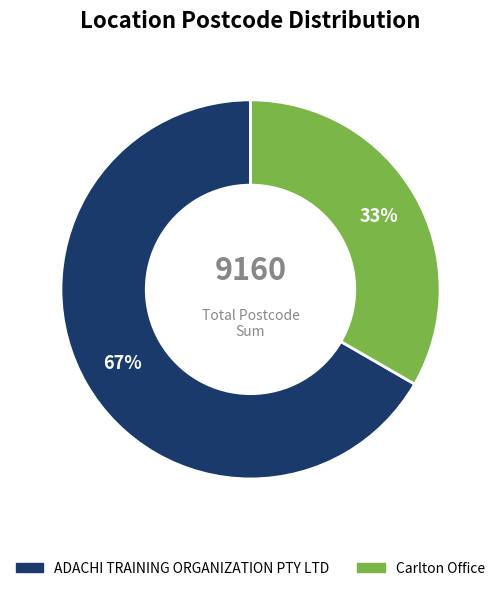

Rank the categories by value from highest to lowest.

ADACHI TRAINING ORGANIZATION PTY LTD, Carlton Office